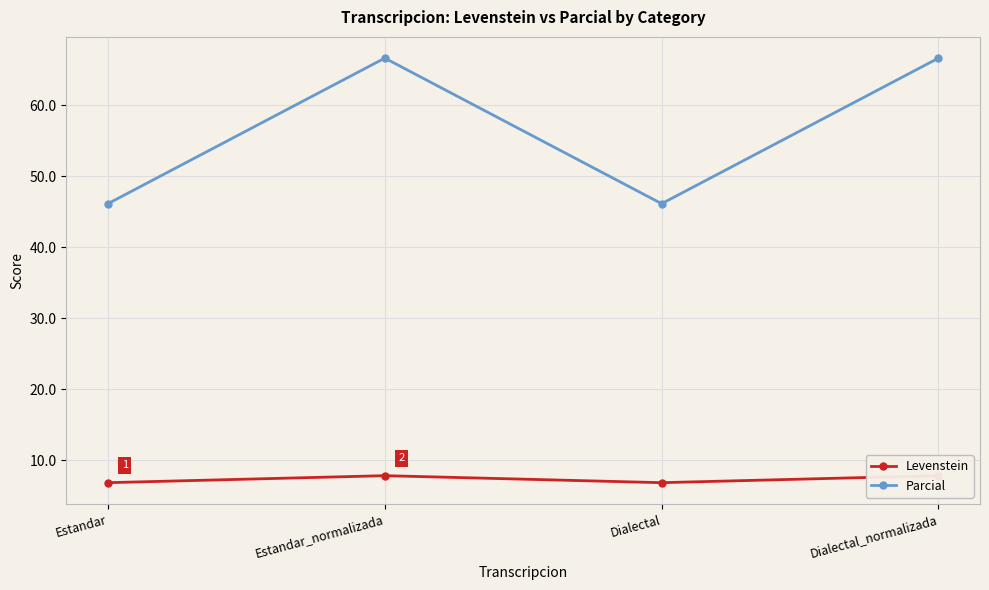

Between Estandar and Dialectal, which series saw the biggest shift?

Levenstein